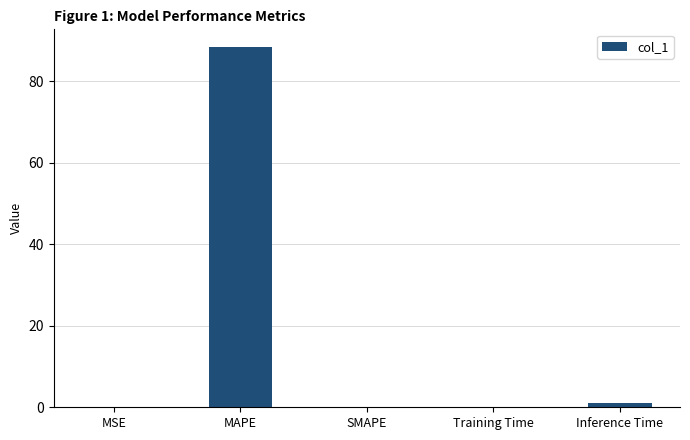

Are the bars grouped side by side (vs. stacked)?

No